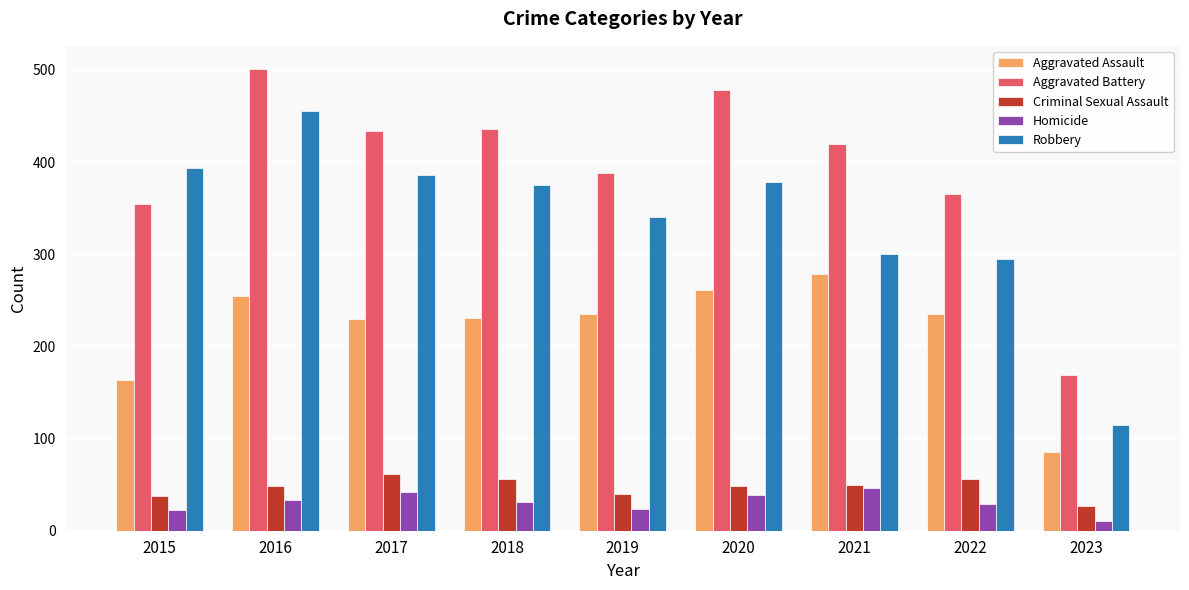

What is the difference between the second highest and second lowest values in the Criminal Sexual Assault series?

18